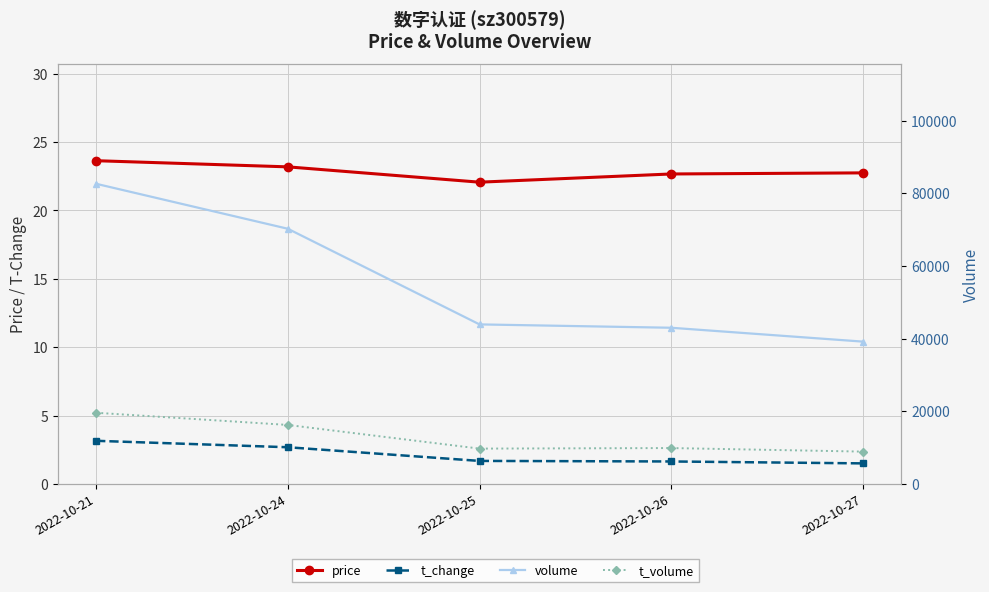

Is this an area chart (filled region under the line)?

No